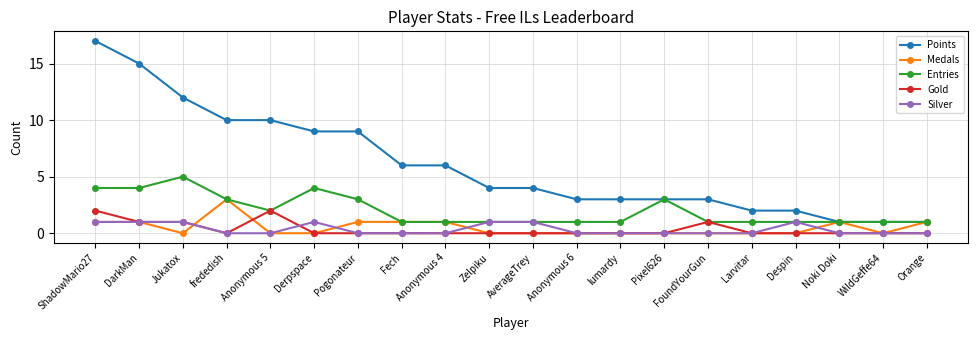

Which category has the highest value across all series?

ShadowMario27